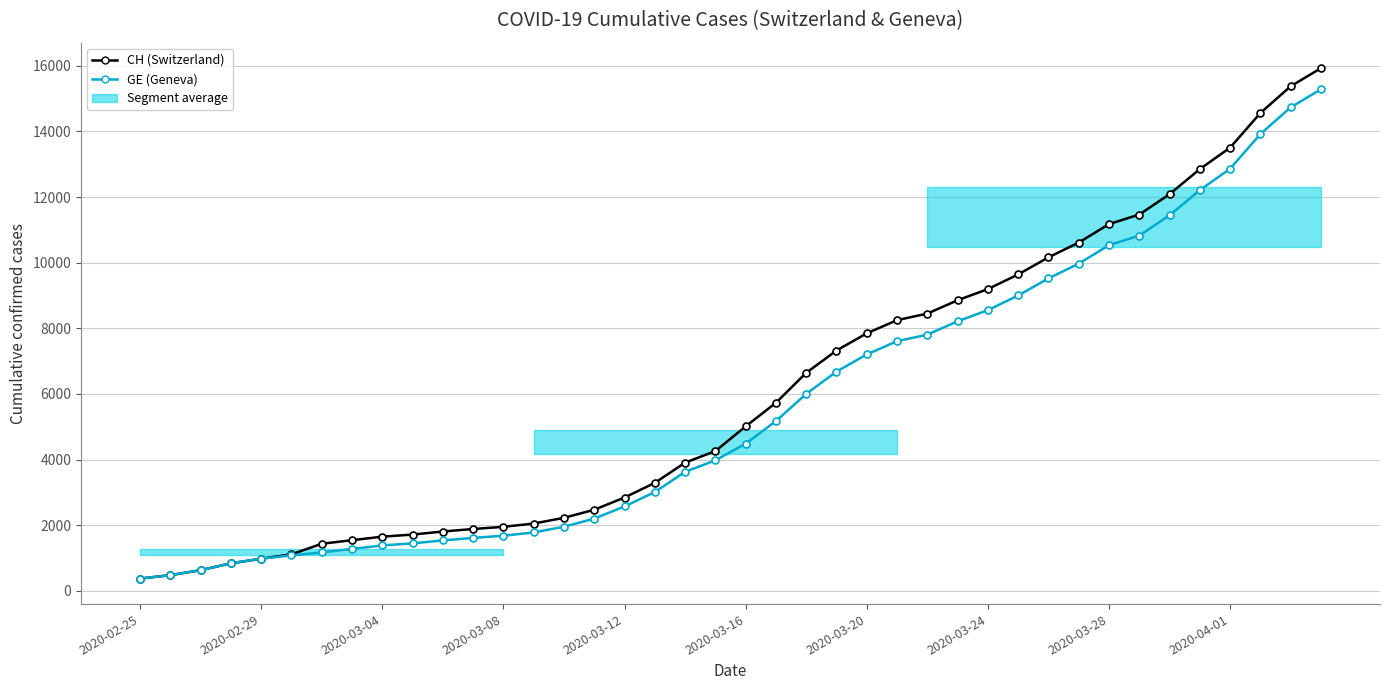

What is the minimum value for CH (Switzerland)?

375